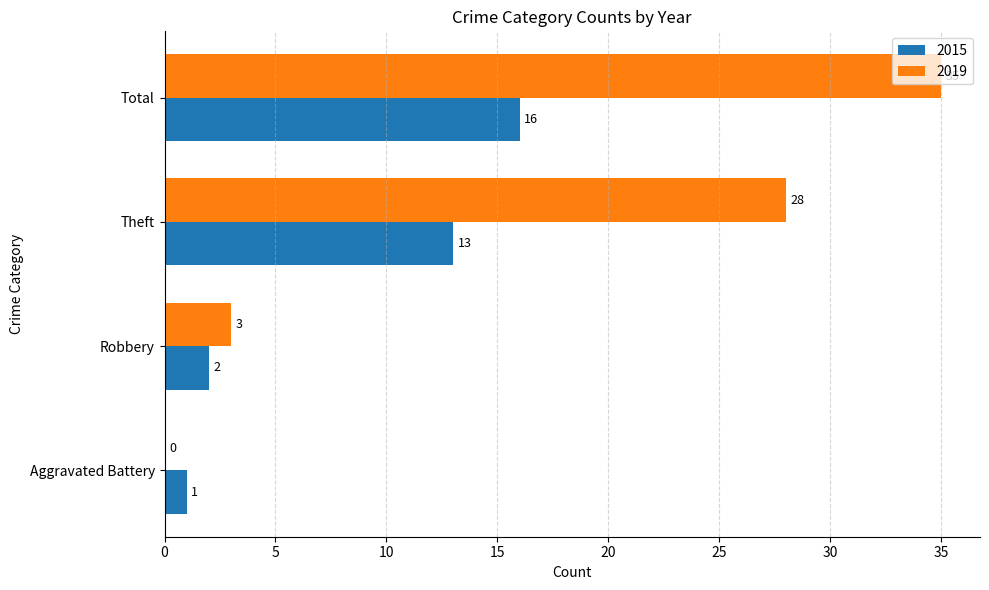

Read the 2015 value at Total.

16